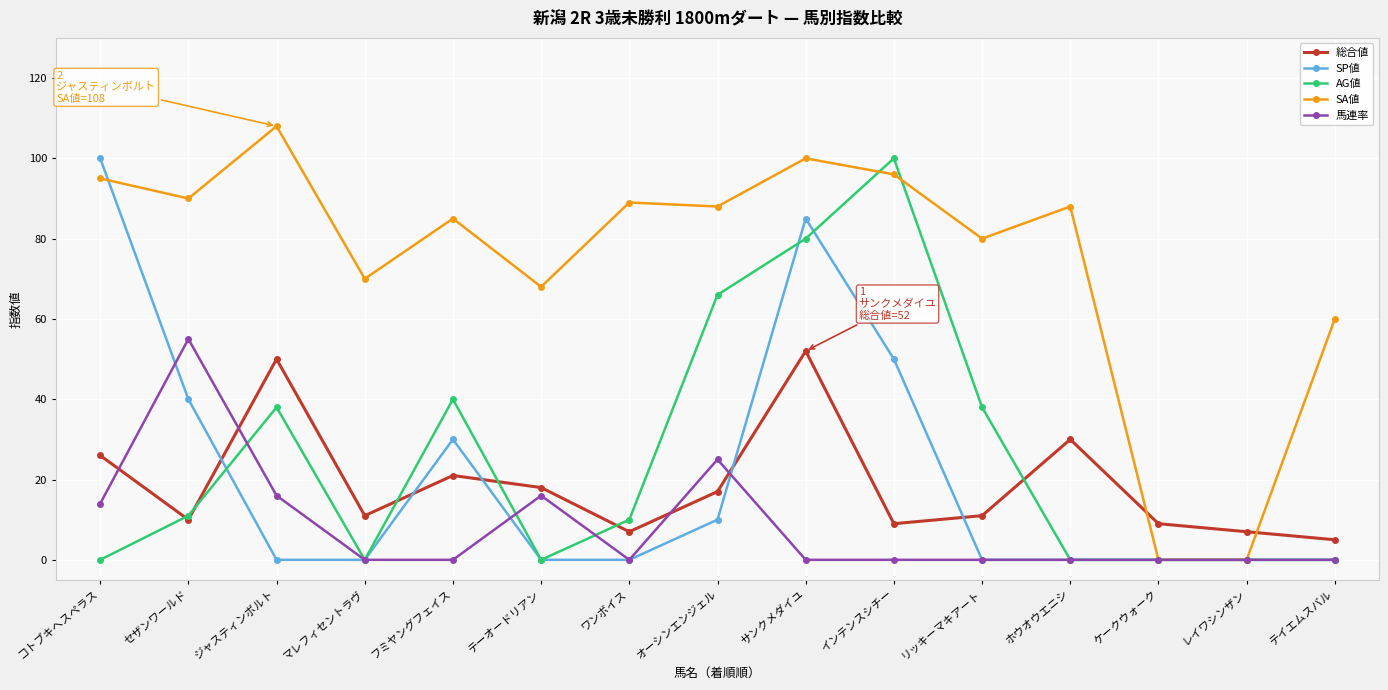

How many data points does each series have?

15